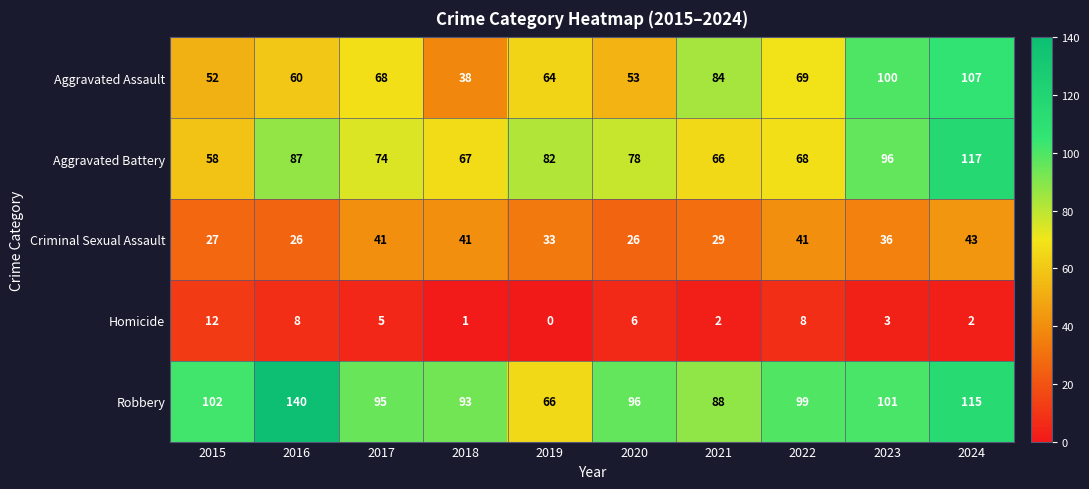

What is the difference between the maximum and minimum values in the Aggravated Assault series?

69